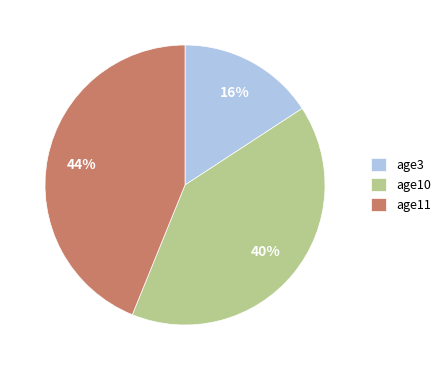

Is it true that age3 is 16% of the pie?

True